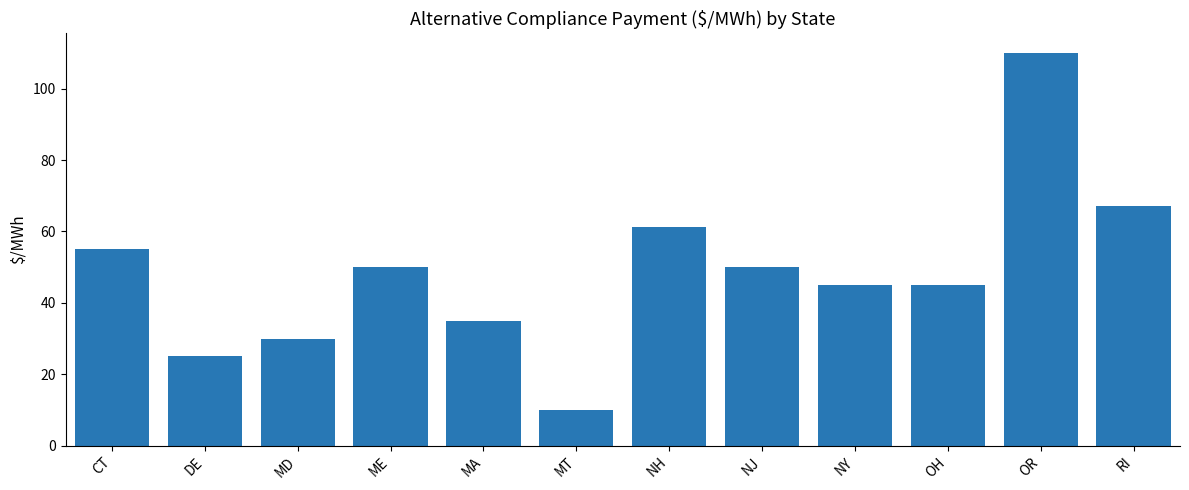

The chart shows a value of 31.4 at NJ. True or false?

False